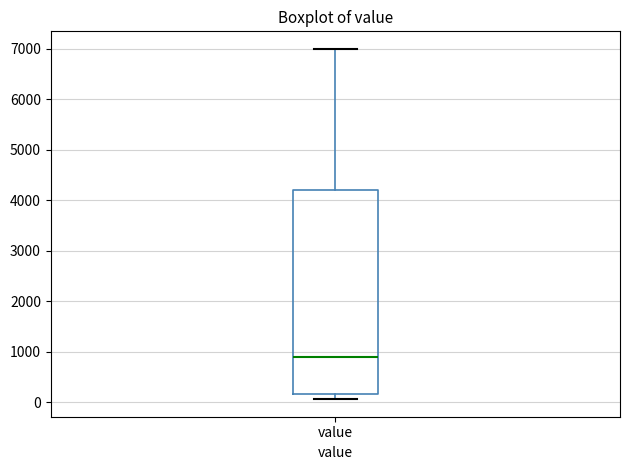

Read this box plot against the y-axis: the position of the median line, the range covered by the box, and the ends of both whiskers. The values are not printed on the chart, so give them approximately, as read against the axis.

median 900, box 200 to 4200, whiskers 100 to 7000